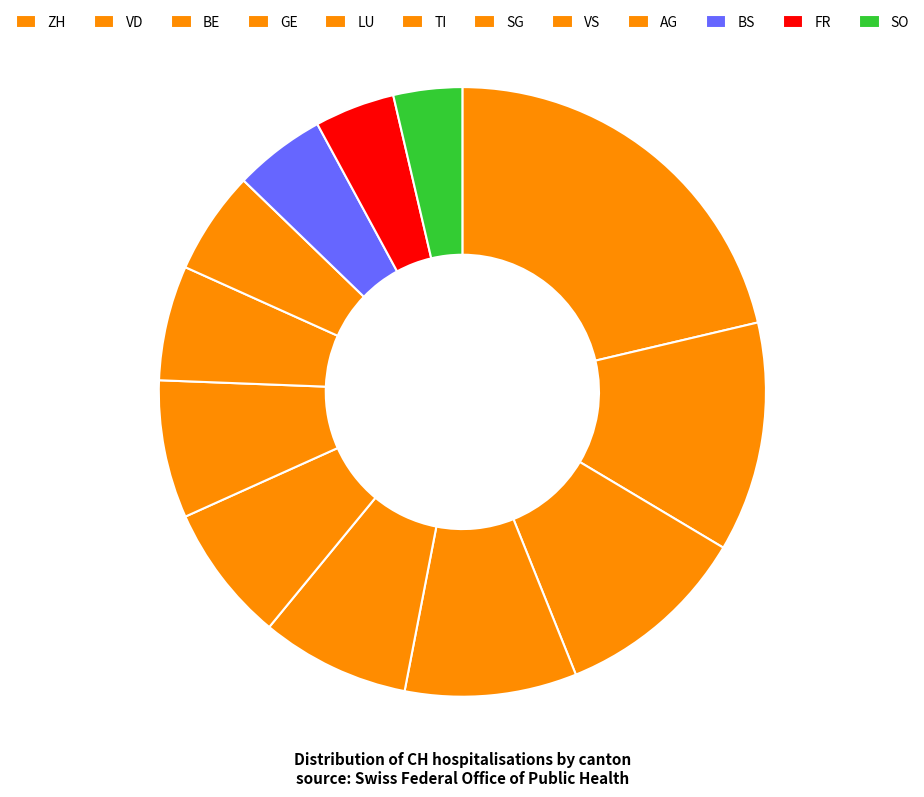

Count the number of slices in the pie.

12